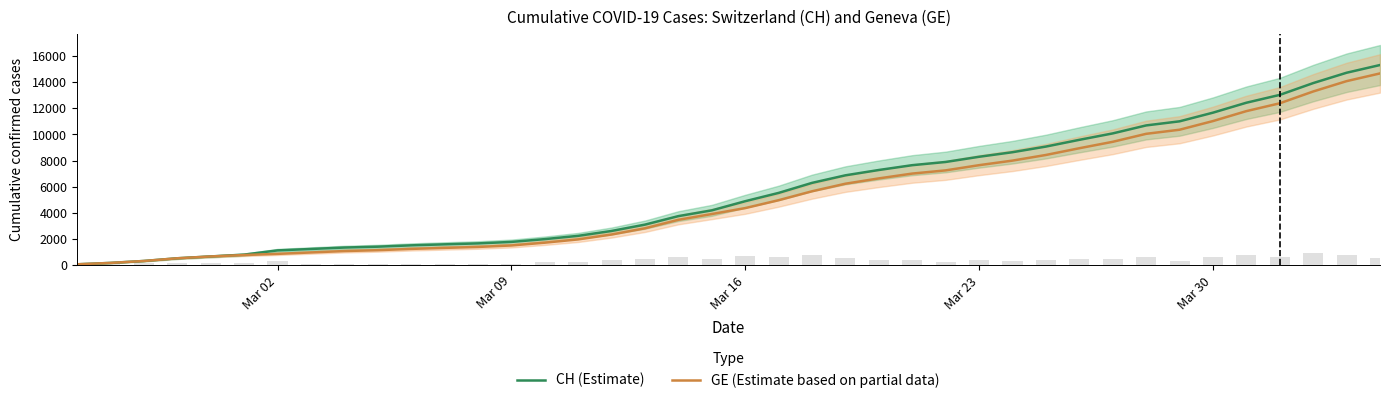

What is the average value of the CH (Estimate) series?

5676